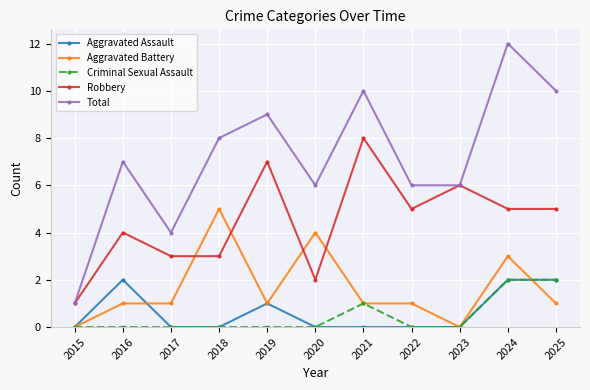

What is the sum of all Aggravated Assault values?

7